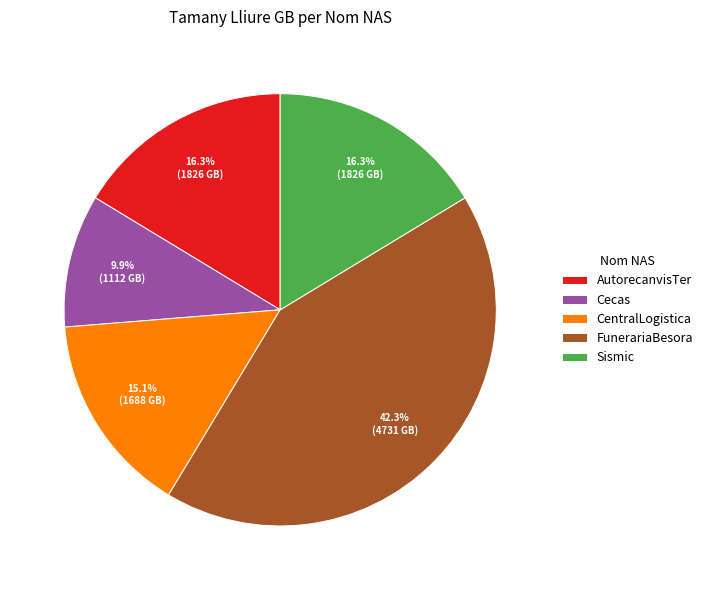

Do CentralLogistica and AutorecanvisTer together represent more than half of the pie?

No